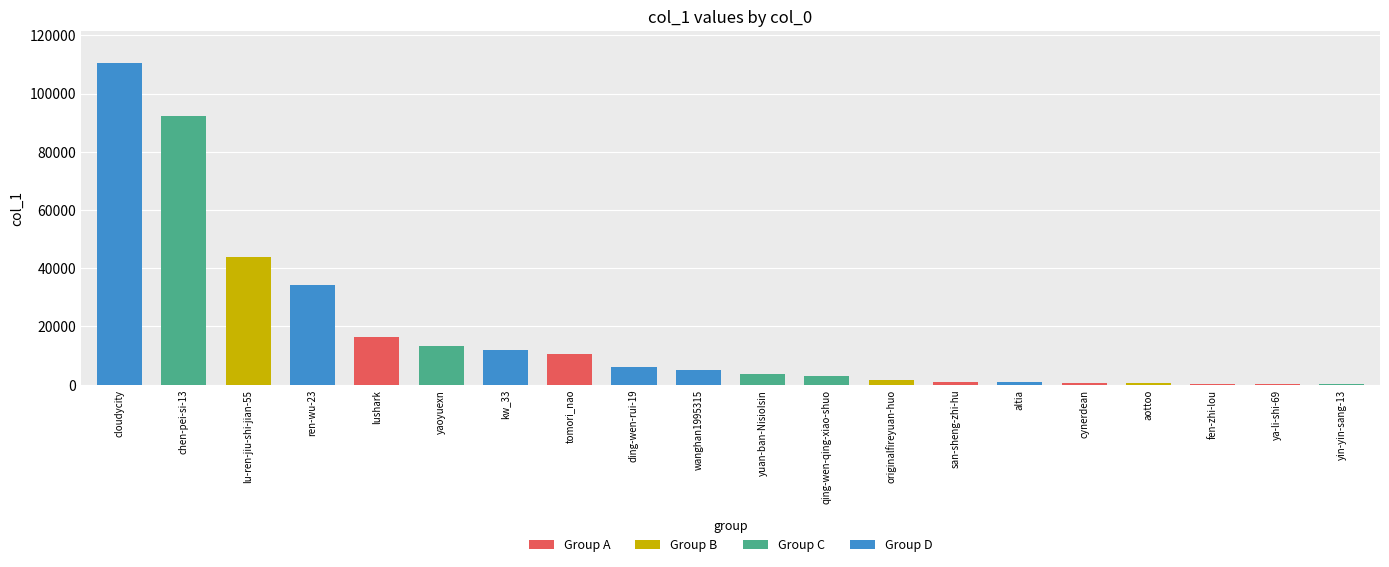

The value at yaoyuexn is 13145. True or false?

True